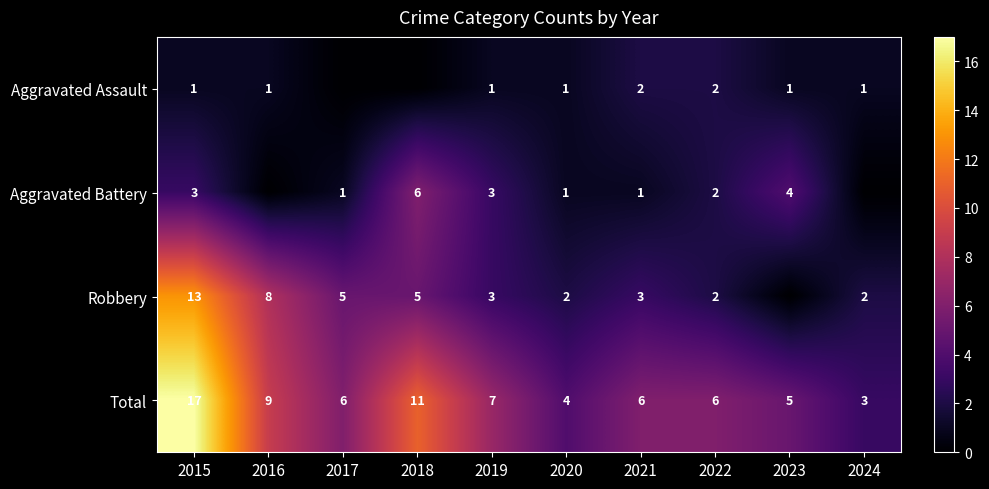

Rank the series at 2021 from highest to lowest value.

Total, Robbery, Aggravated Assault, Aggravated Battery